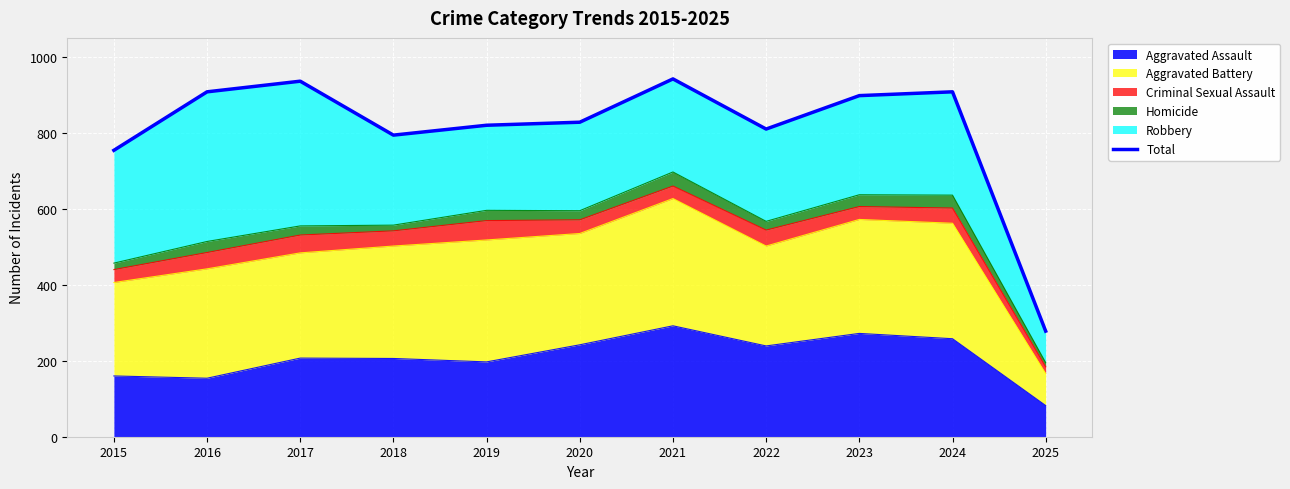

True or false: there are more than 2 points higher than both neighbors.

True